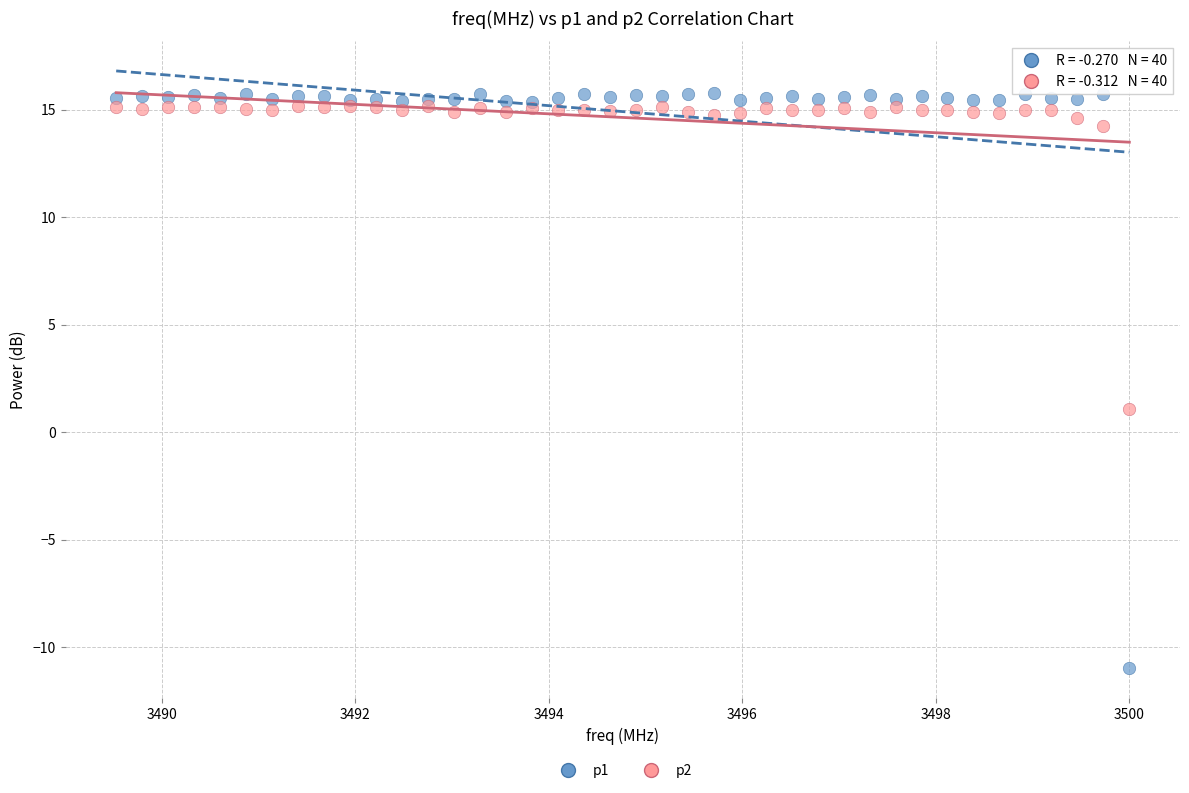

Across all series, what Y value is closest to 2?

1.1